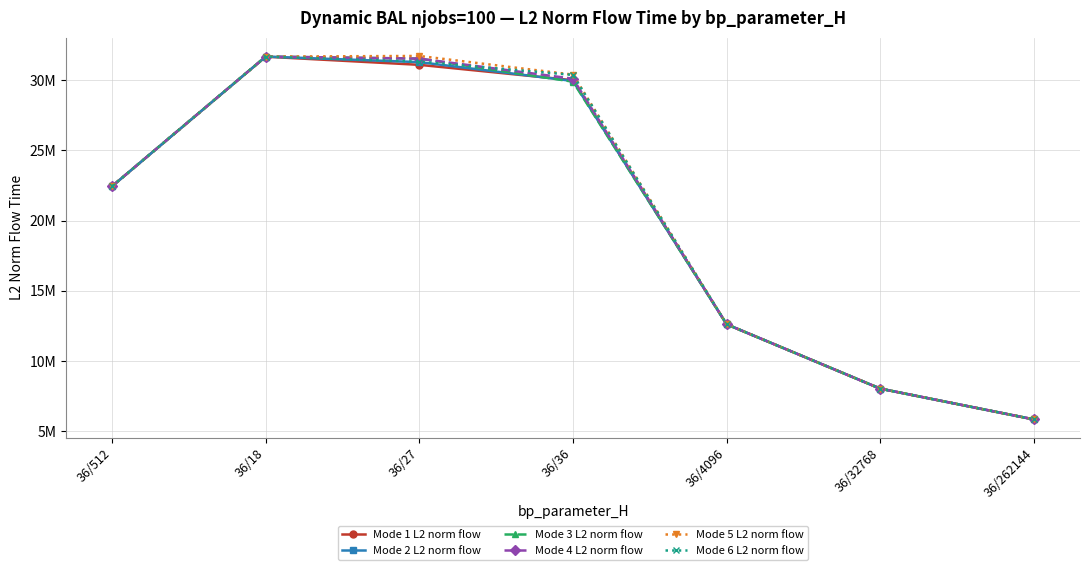

Reading left to right, extract all data points from this chart.

Mode 1 L2 norm flow: 22455571.2	31683392.2	31102133.6	30005671.0	12617491.0	8033909.3	5840313.0
Mode 2 L2 norm flow: 22455571.2	31690847.3	31294764.0	29951175.8	12617491.0	8033909.3	5840313.0
Mode 3 L2 norm flow: 22455571.2	31690847.3	31543959.1	29901526.6	12617491.0	8033909.3	5840313.0
Mode 4 L2 norm flow: 22455571.2	31690847.3	31545542.4	30113640.2	12617491.0	8033909.3	5840313.0
Mode 5 L2 norm flow: 22455571.2	31690847.3	31734648.4	30403164.9	12617491.0	8033909.3	5840313.0
Mode 6 L2 norm flow: 22455571.2	31690847.3	31328648.9	30384619.4	12617491.0	8033909.3	5840313.0